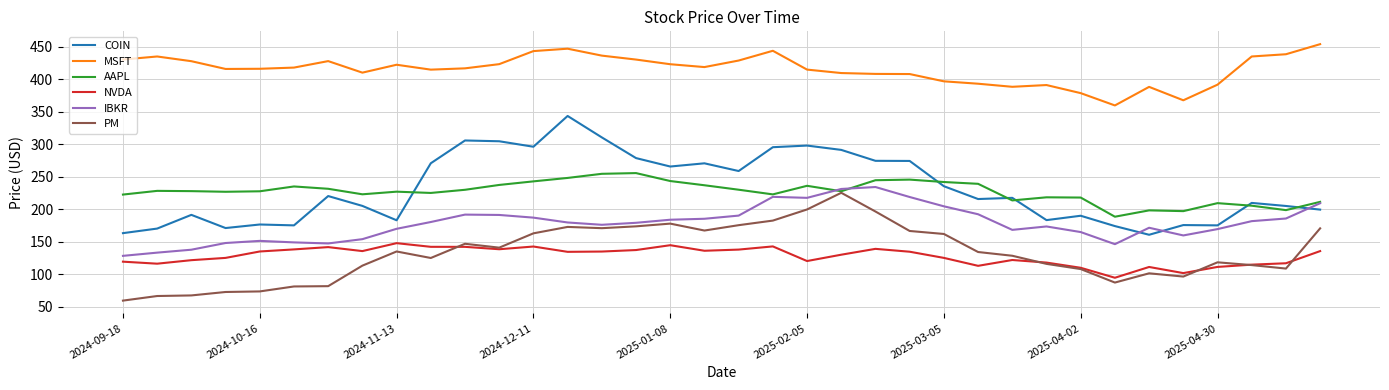

True or false: MSFT and NVDA cross at least once.

False